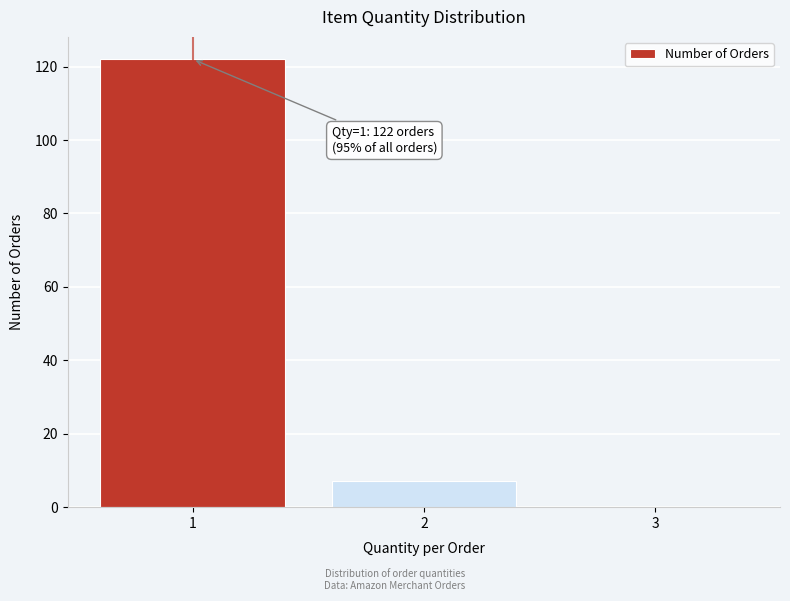

Reading left to right, extract all data points from this chart.

1=122	2=7	3=0